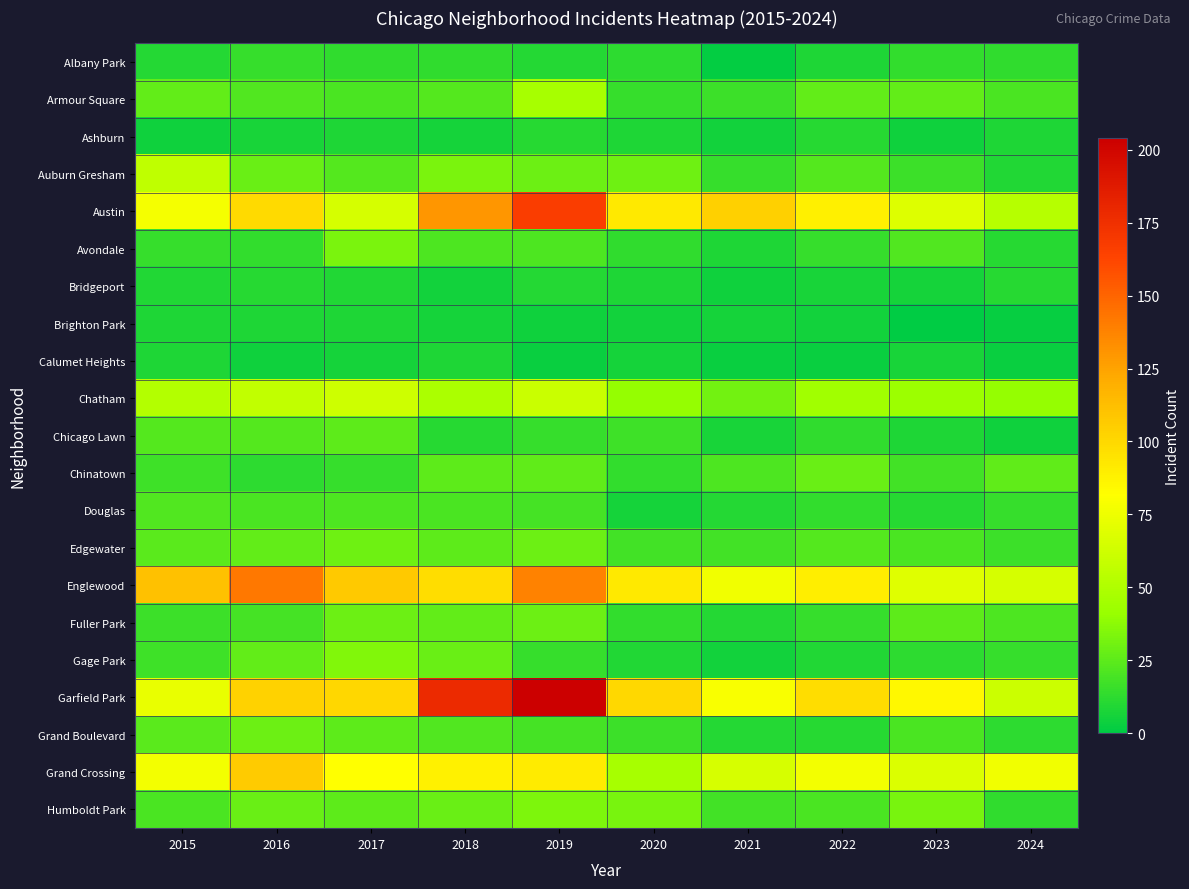

Which category has the lowest value across all series?

2023